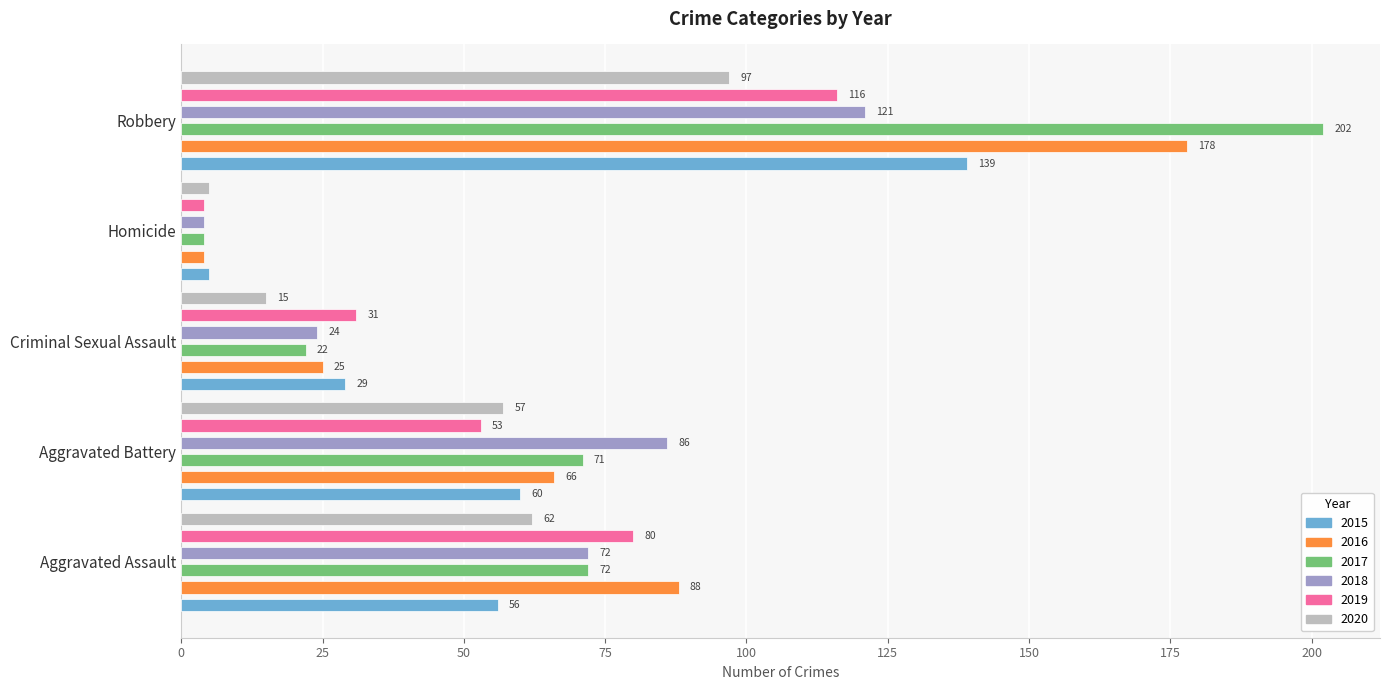

Rank the series by their maximum value, from lowest to highest.

2020, 2019, 2018, 2015, 2016, 2017